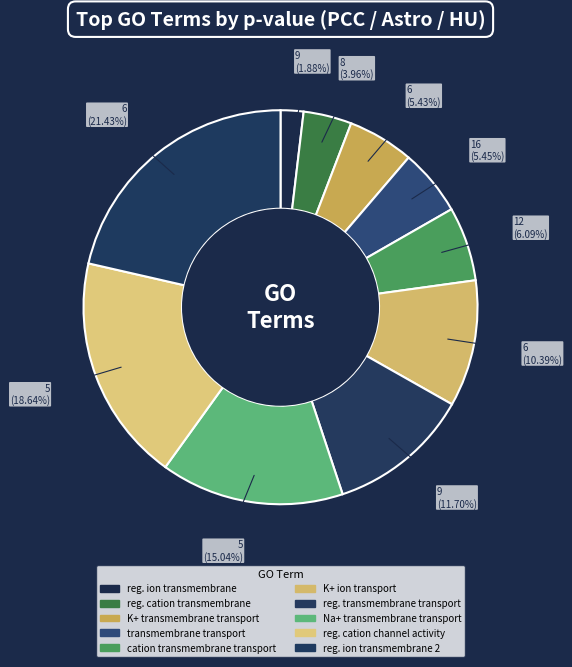

Count the number of slices in the pie.

10